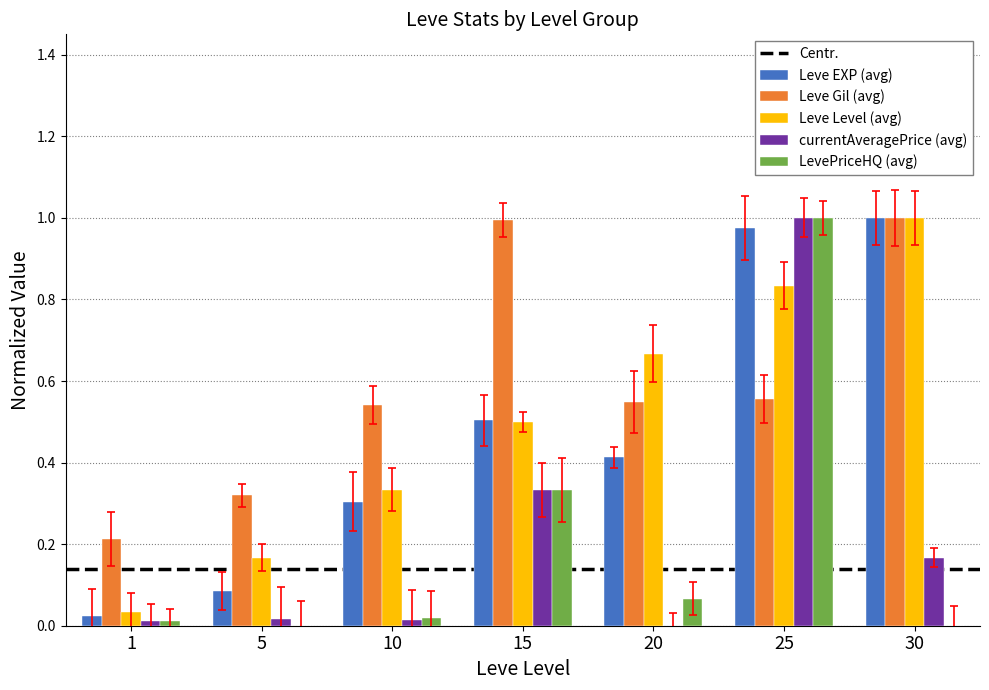

What is the sum of all LevePriceHQ (avg) values?

1.4